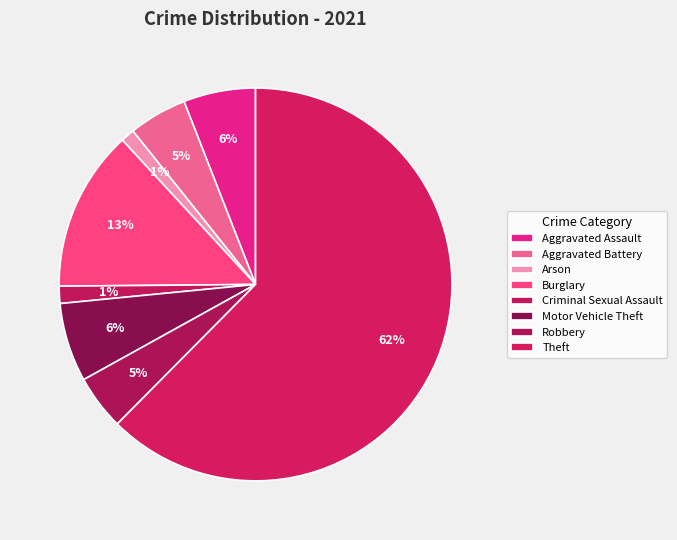

To the nearest percent, what is the combined percentage of Burglary and Aggravated Assault?

19%